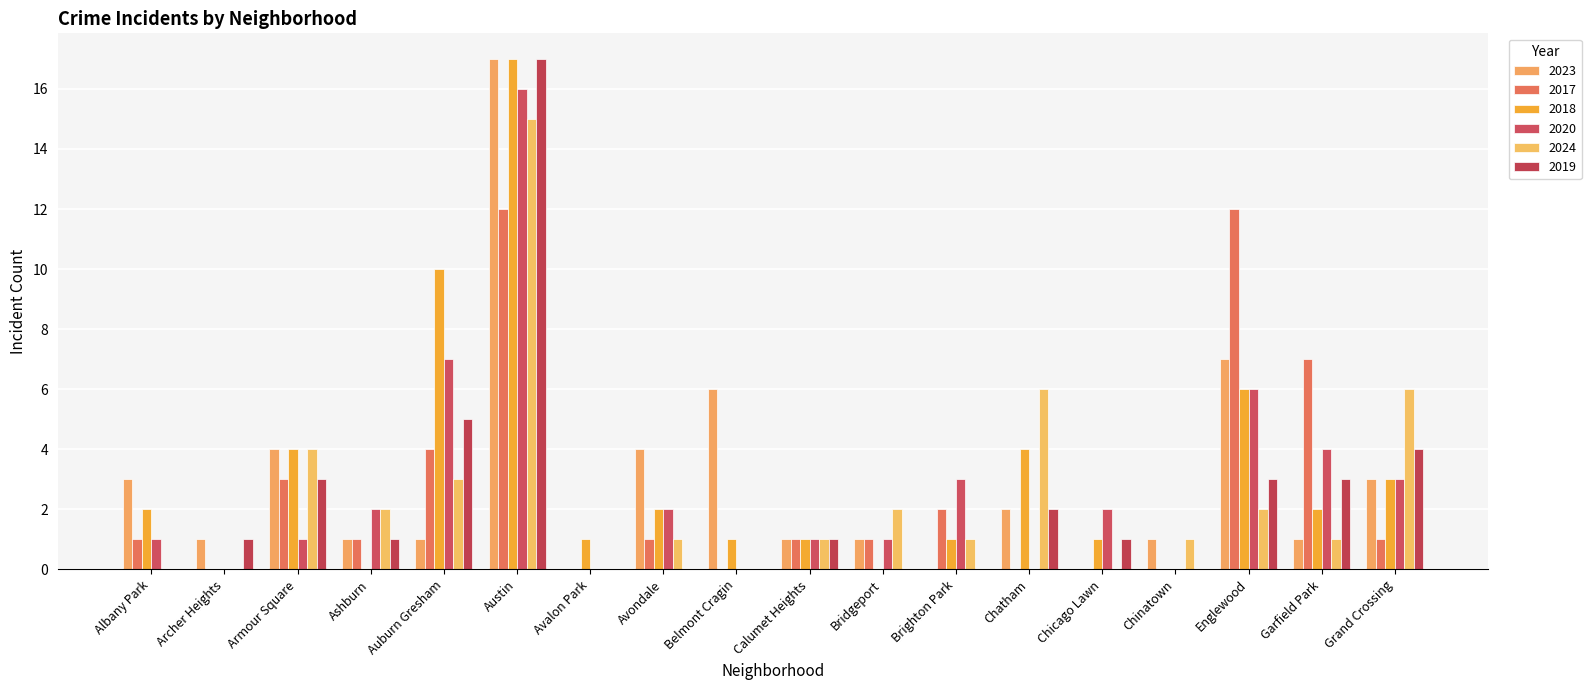

True or false: 2024 has a value of 2 at Auburn Gresham.

False